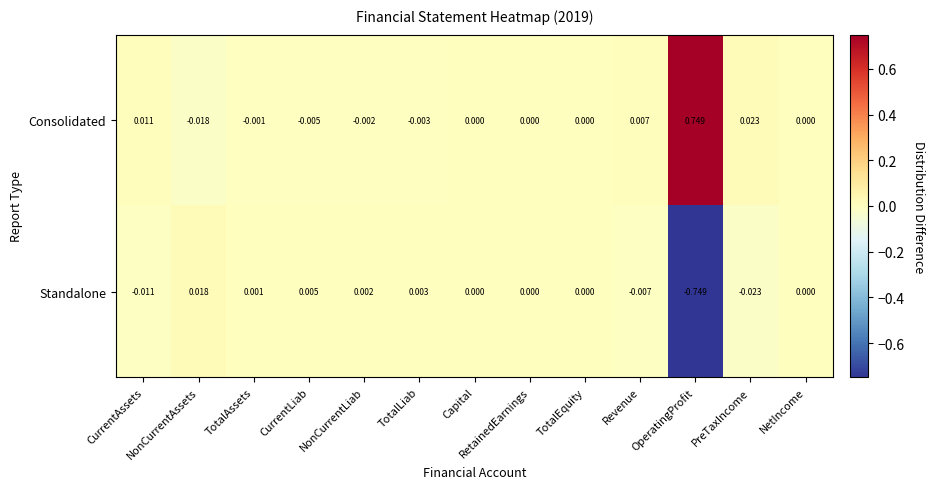

At which label does Consolidated reach its peak?

OperatingProfit